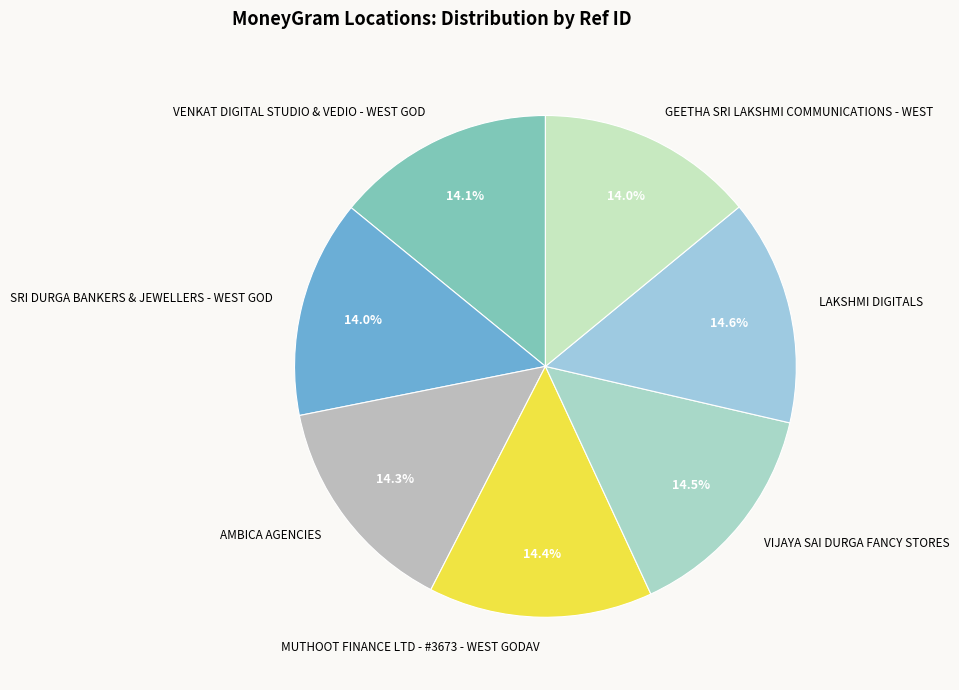

How many segments does this pie chart have?

7